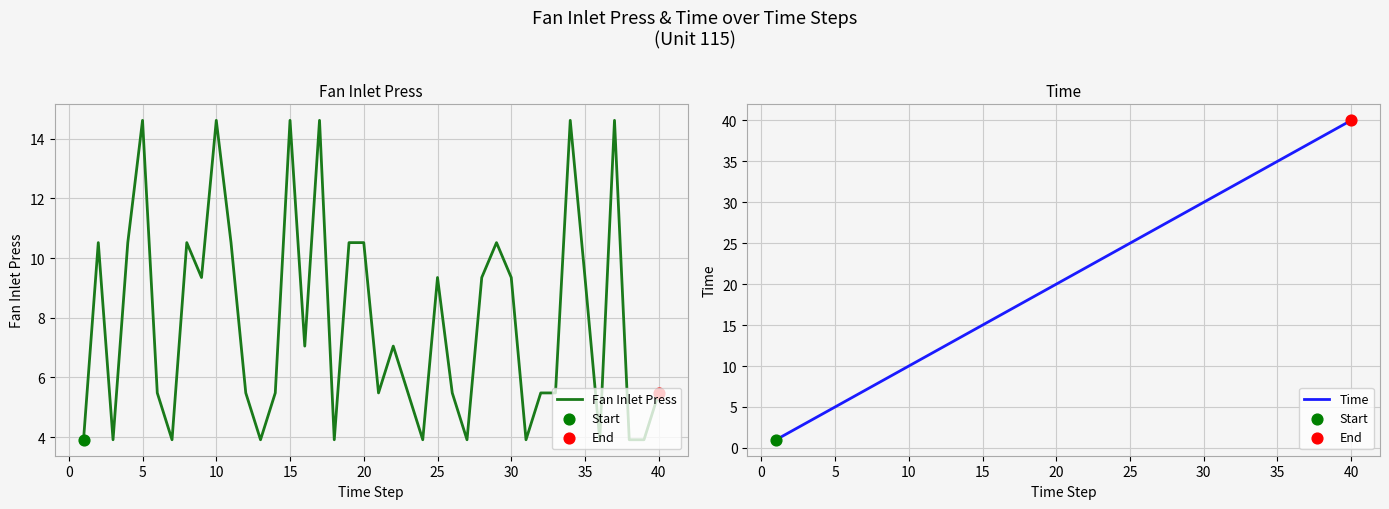

What are all the series names shown in the legend?

Fan Inlet Press, Time